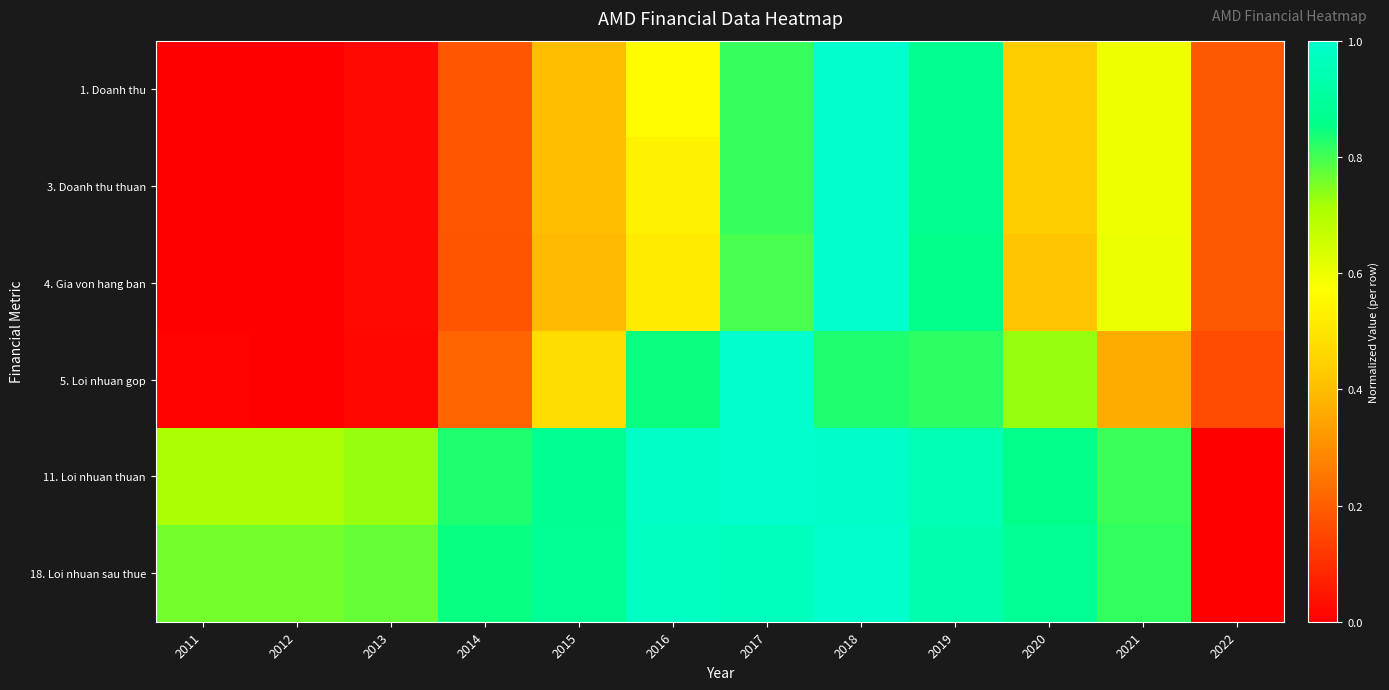

List the series in order of their peak value, lowest first.

1. Doanh thu, 3. Doanh thu thuan, 4. Gia von hang ban, 5. Loi nhuan gop, 11. Loi nhuan thuan, 18. Loi nhuan sau thue